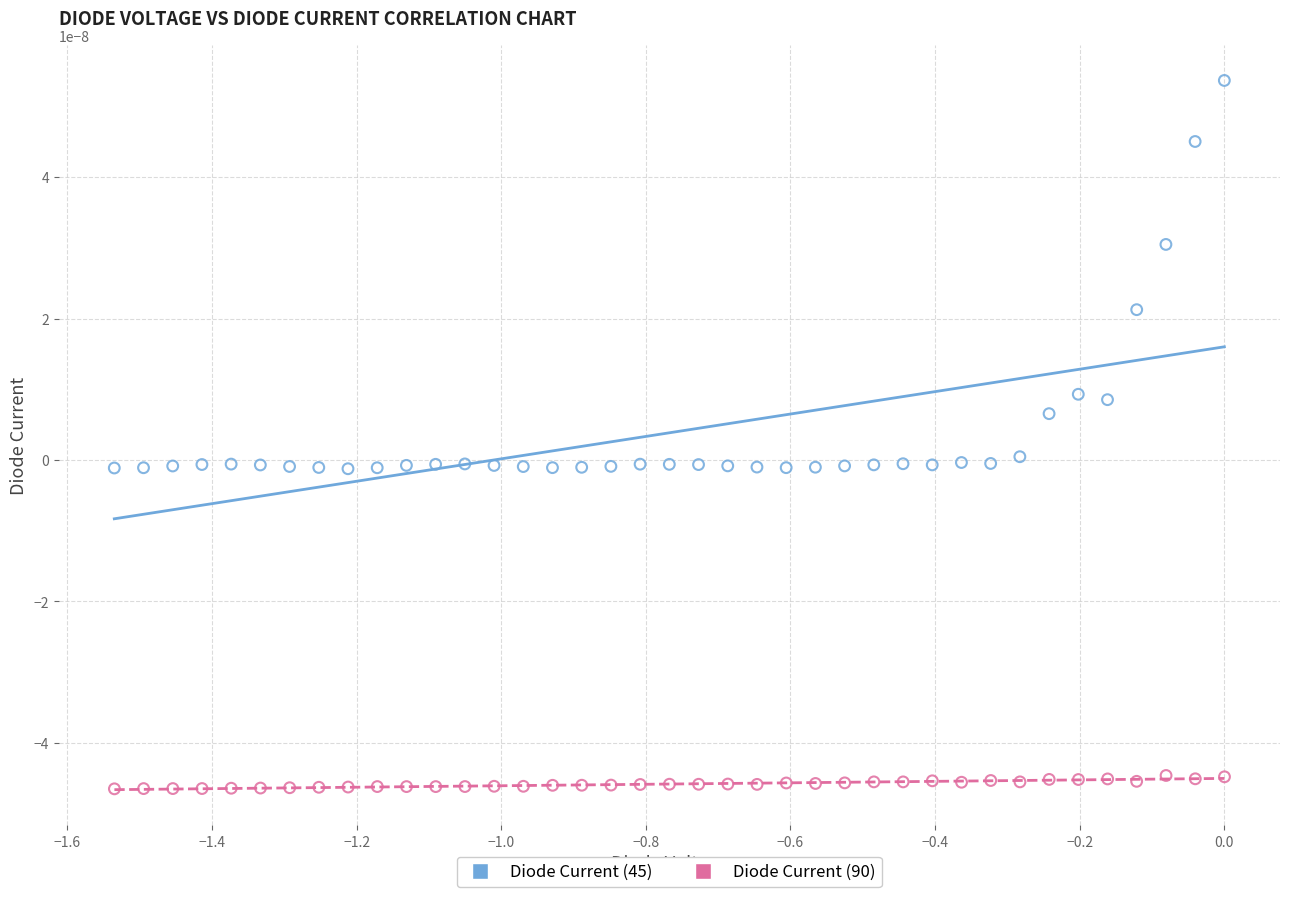

Which series reaches the maximum Y coordinate?

Diode Current (45)